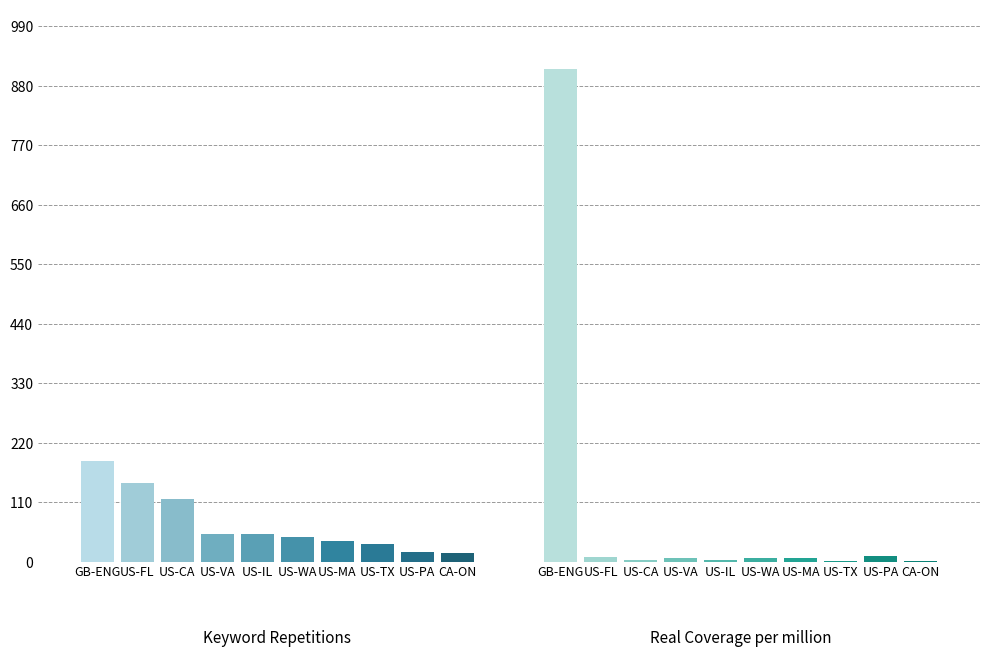

What is the average value of the Keyword Repetitions series?

70.0